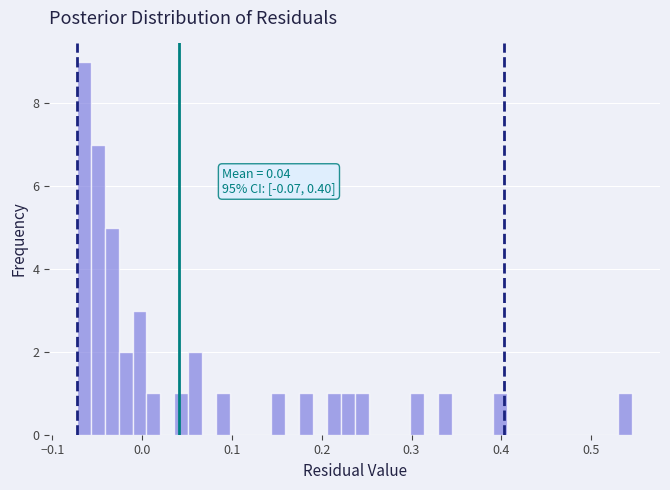

Around what value on the x-axis is the tallest bar? Give the approximate position of its centre, as read against the axis.

-0.06